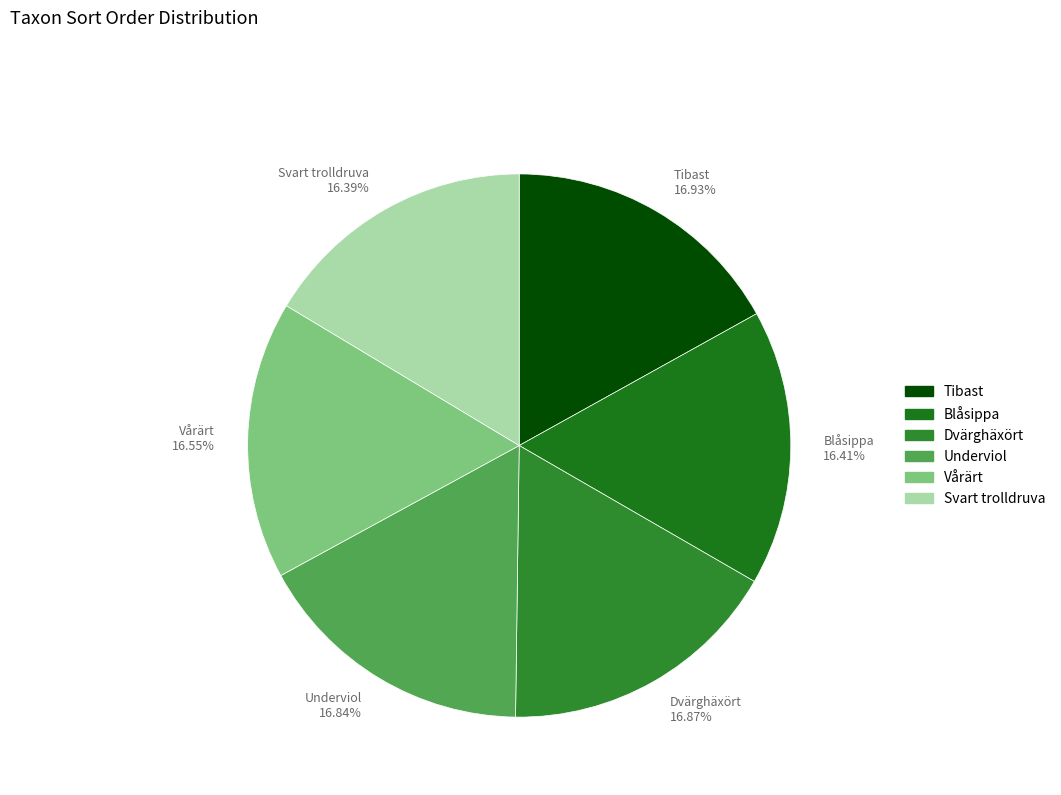

How many segments does this pie chart have?

6